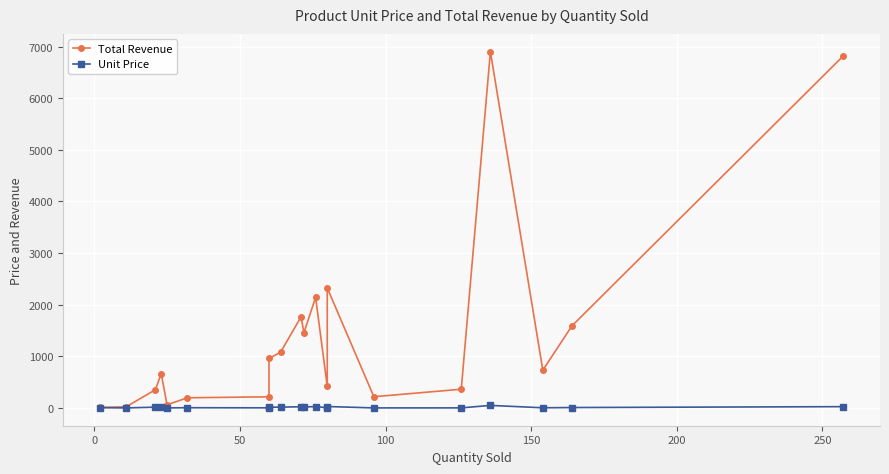

True or false: Total Revenue and Unit Price cross at least once.

False